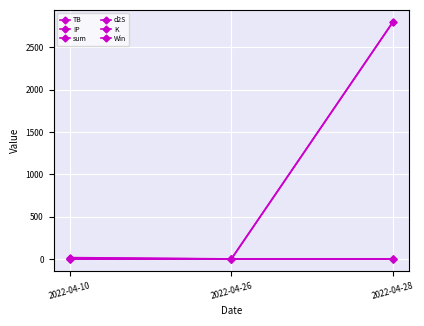

Reading left to right, extract all data points from this chart.

TB: 2022-04-10=0.1	2022-04-26=0.7	2022-04-28=0.0
IP: 2022-04-10=13.9	2022-04-26=0.5	2022-04-28=2797.6
sum: 2022-04-10=17.5	2022-04-26=2.2	2022-04-28=2800.8
d2S: 2022-04-10=0.3	2022-04-26=0.3	2022-04-28=0.0
K: 2022-04-10=3.2	2022-04-26=0.7	2022-04-28=3.2
Win: 2022-04-10=0.0	2022-04-26=0.0	2022-04-28=1.0